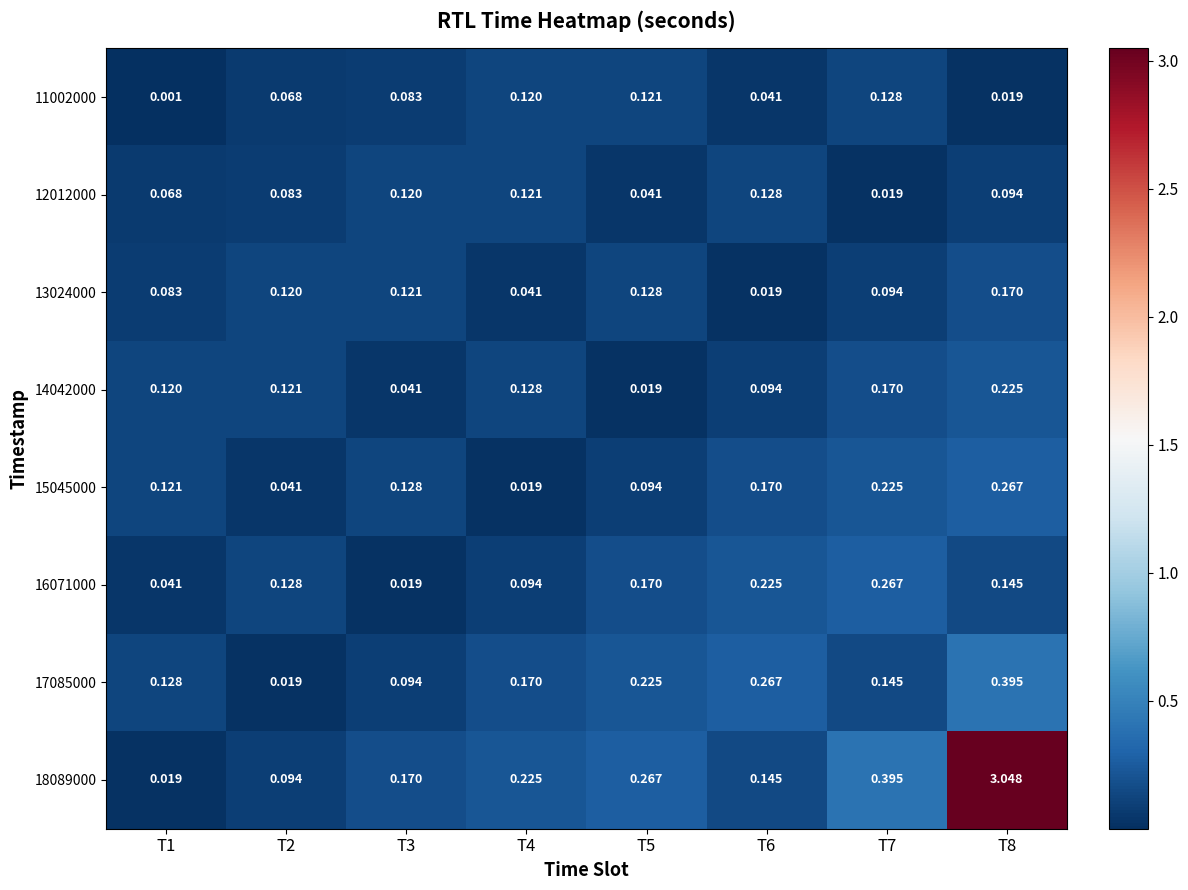

Is the value of 18089000 at T8 greater than the value of 11002000 at T7?

Yes